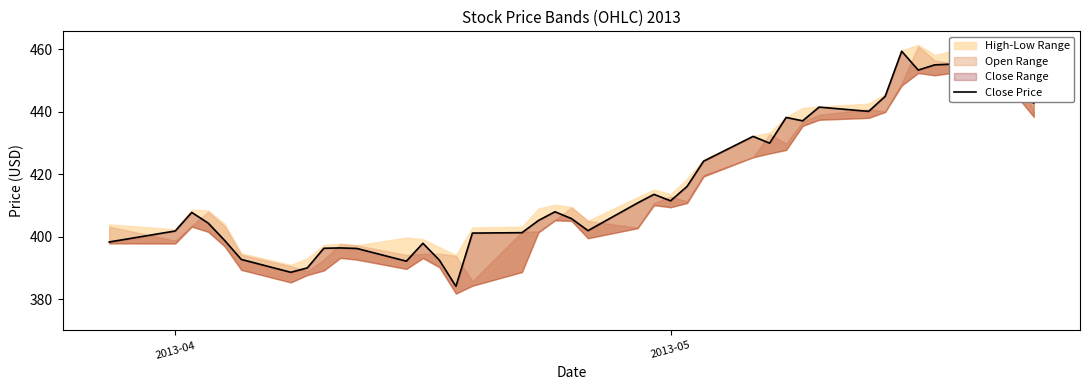

What is the smallest value displayed?

384.1